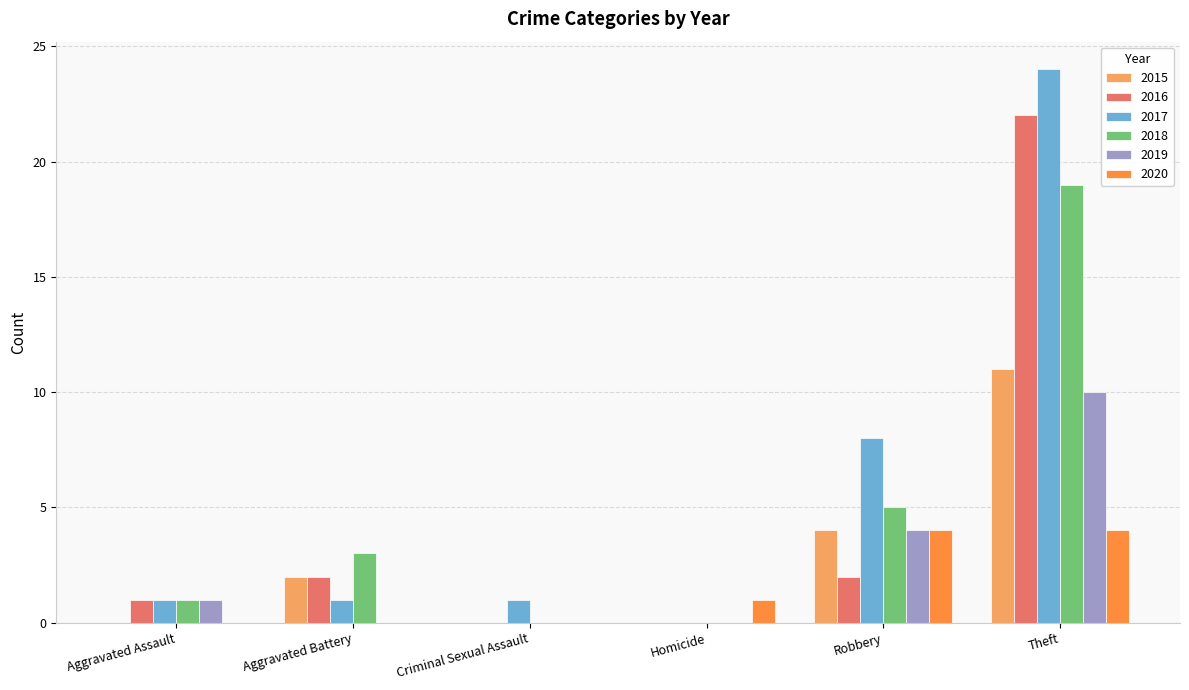

Count the number of data series in this chart.

6